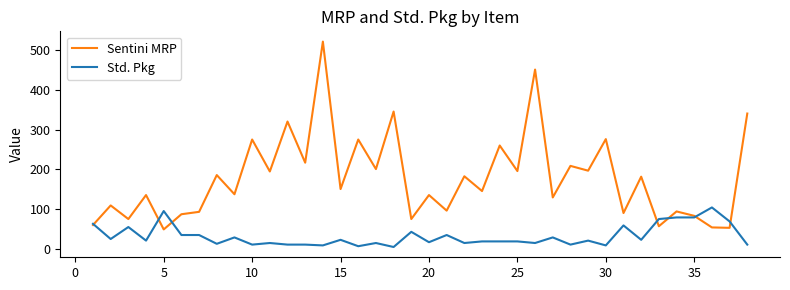

True or false: Std. Pkg and Sentini MRP intersect in this chart.

True